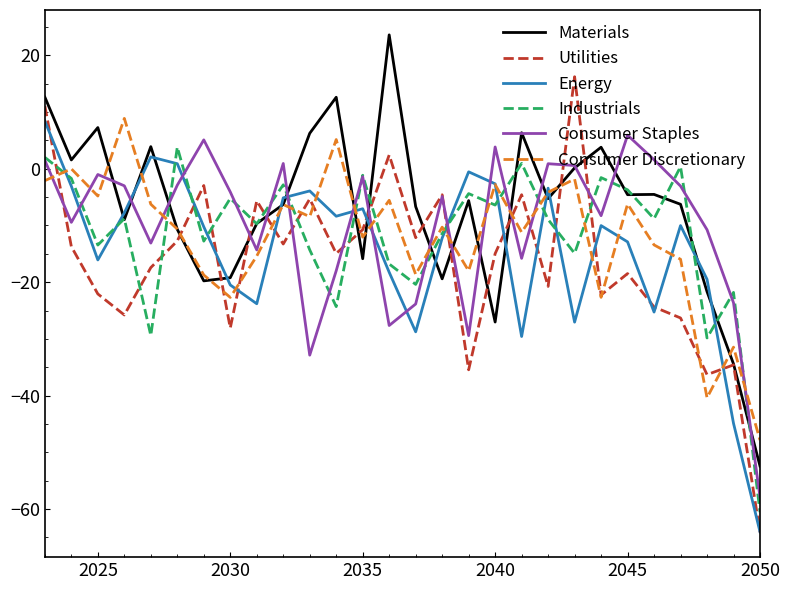

What is the sum of all Consumer Staples values?

-285.0